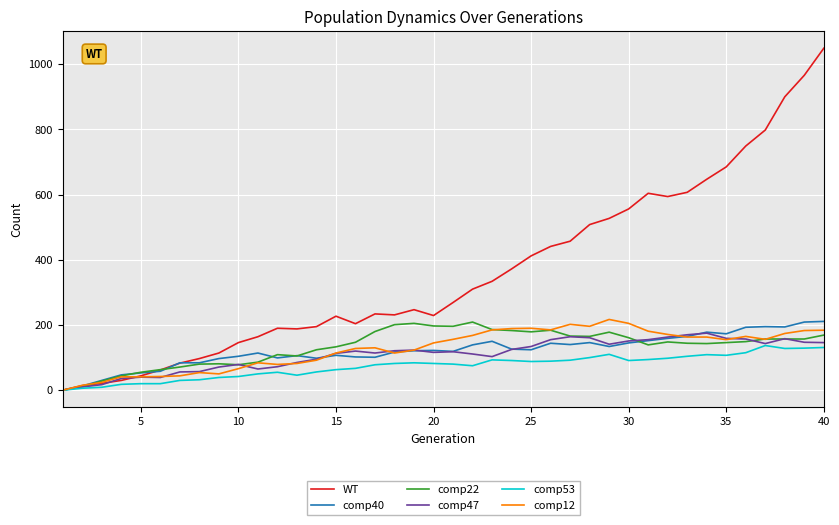

Which series has the largest range (max minus min)?

WT